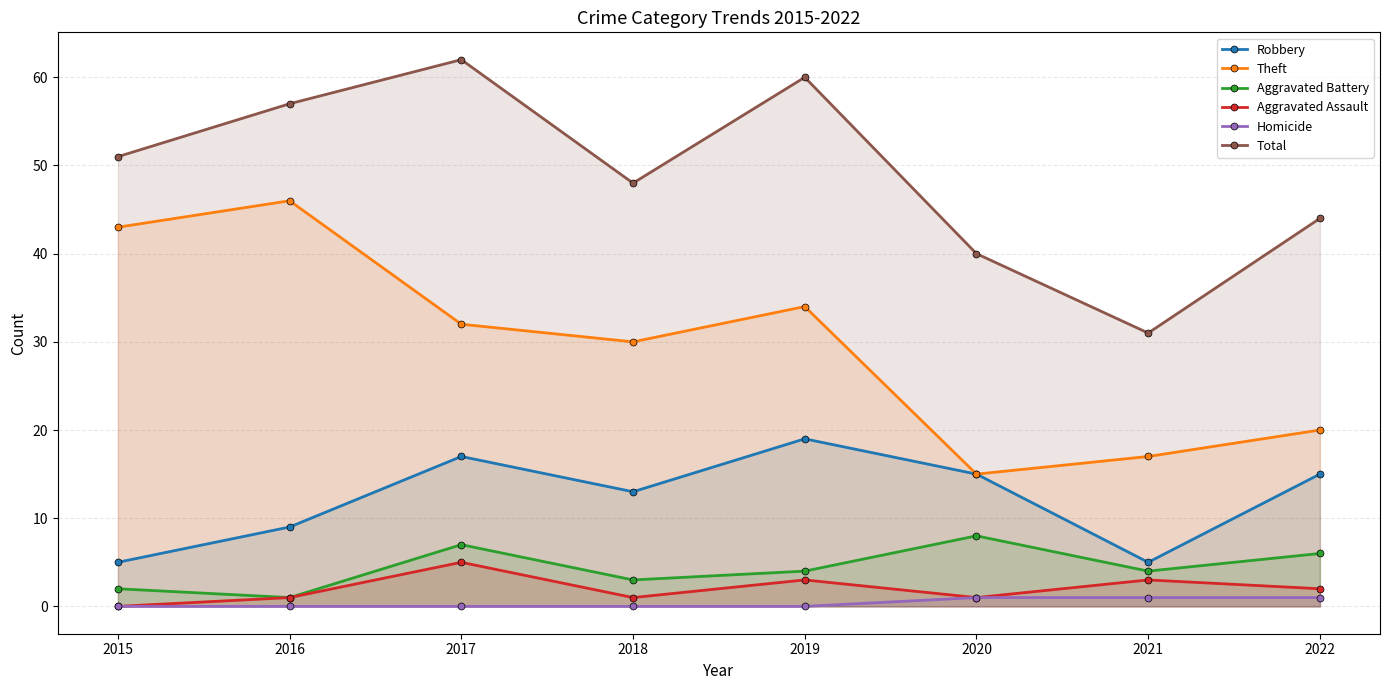

What is the maximum value for Theft?

46